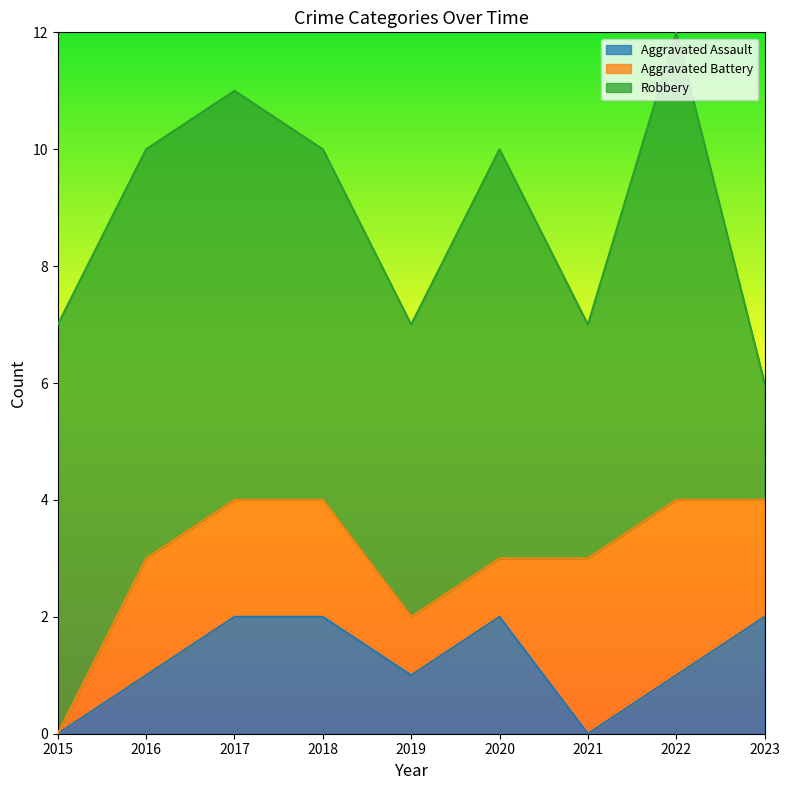

True or false: Robbery and Aggravated Battery cross at least once.

False